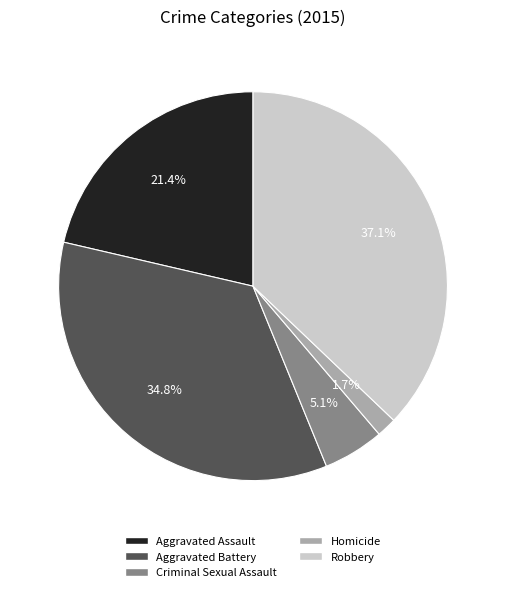

To the nearest percent, what portion does Aggravated Battery represent?

35%